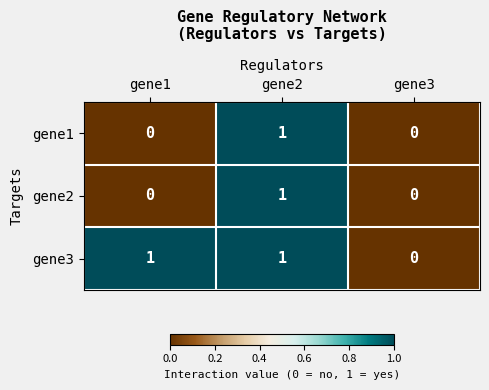

Reading left to right, what are all the values shown in this chart?

gene1: 0	1	0
gene2: 0	1	0
gene3: 1	1	0